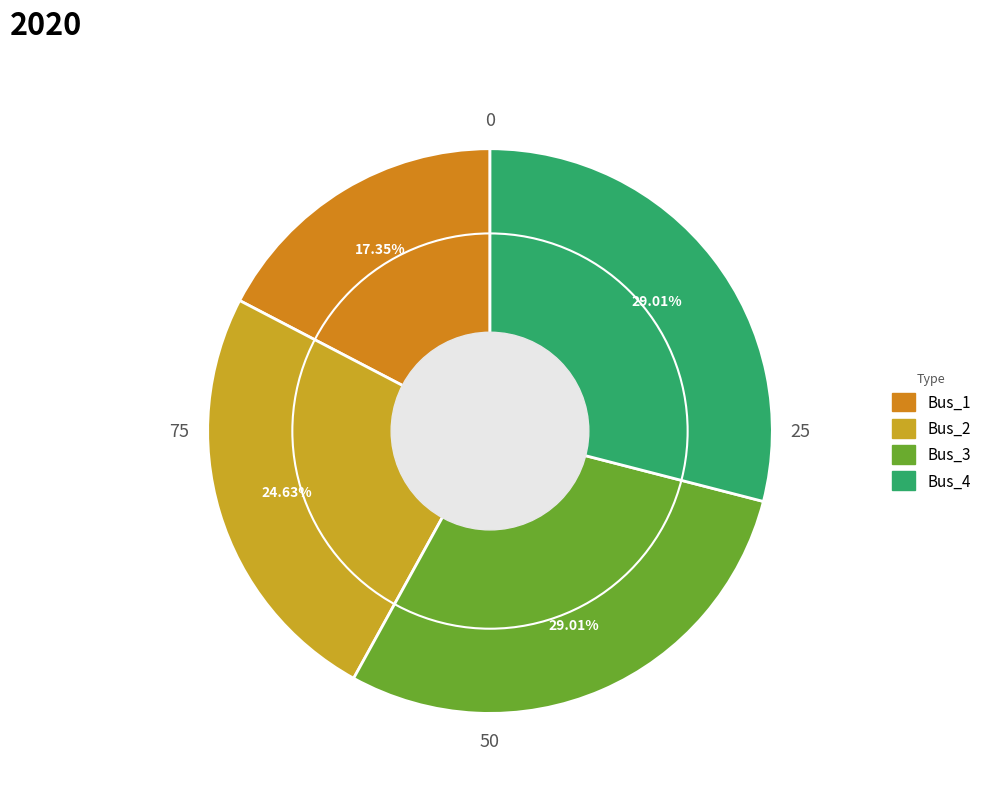

How many segments does this pie chart have?

4